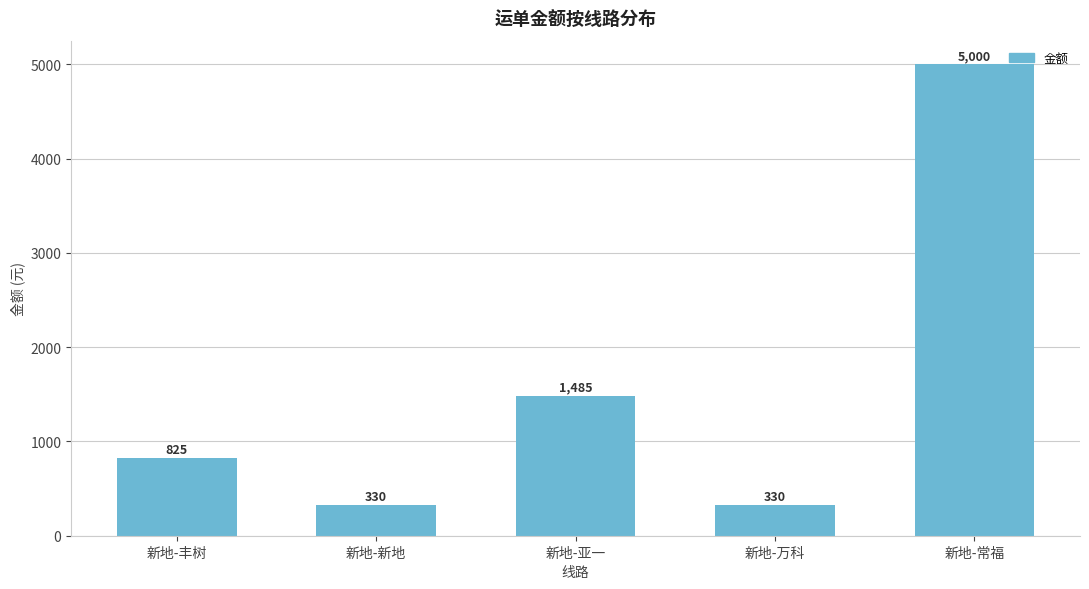

What position from the left is 新地-新地?

2